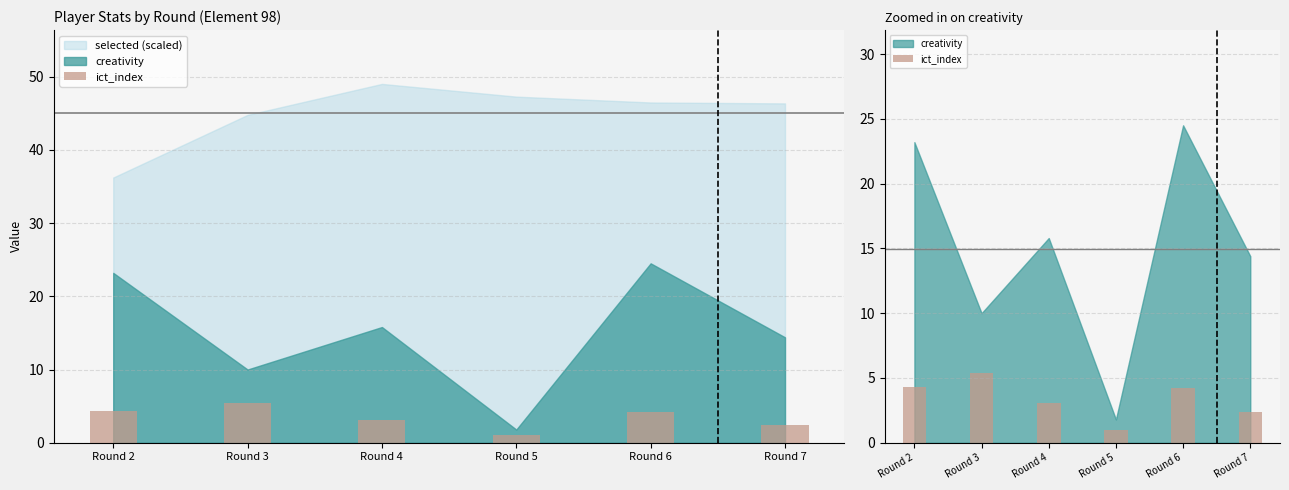

At which label is the value closest to 3?

Round 4